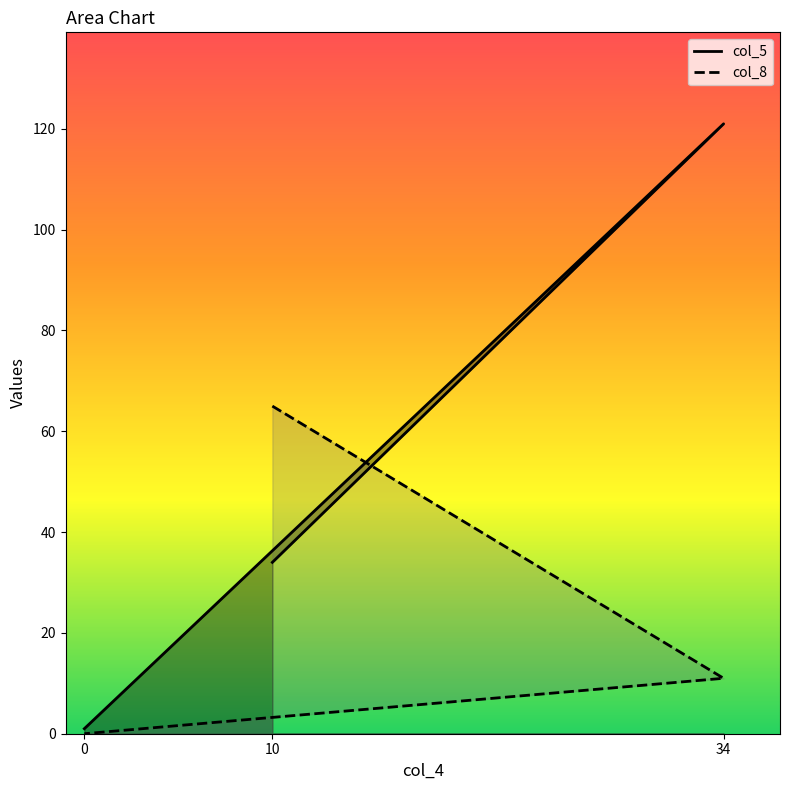

True or false: col_8 has a value of 0 at 0.

True